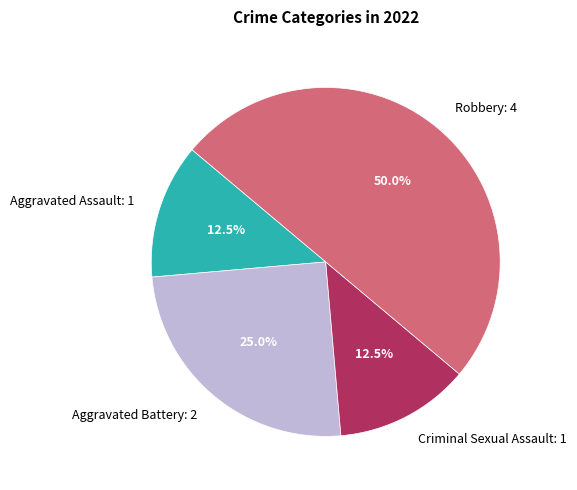

How much of the chart is everything except Robbery: 4?

50.0%